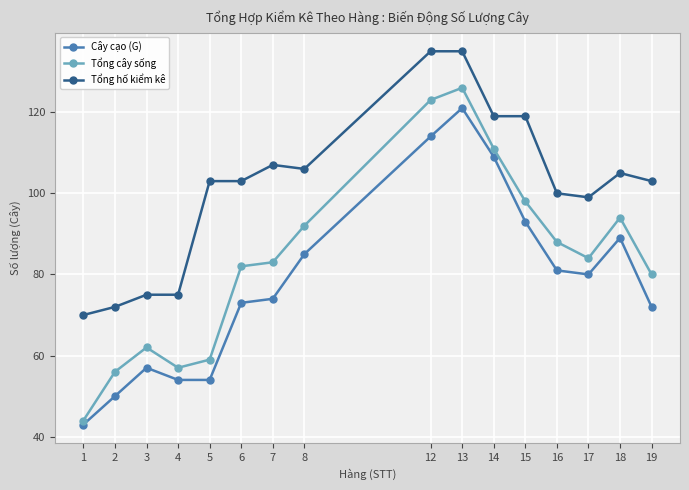

What is the approximate value of Cây cạo (G) at 18?

89